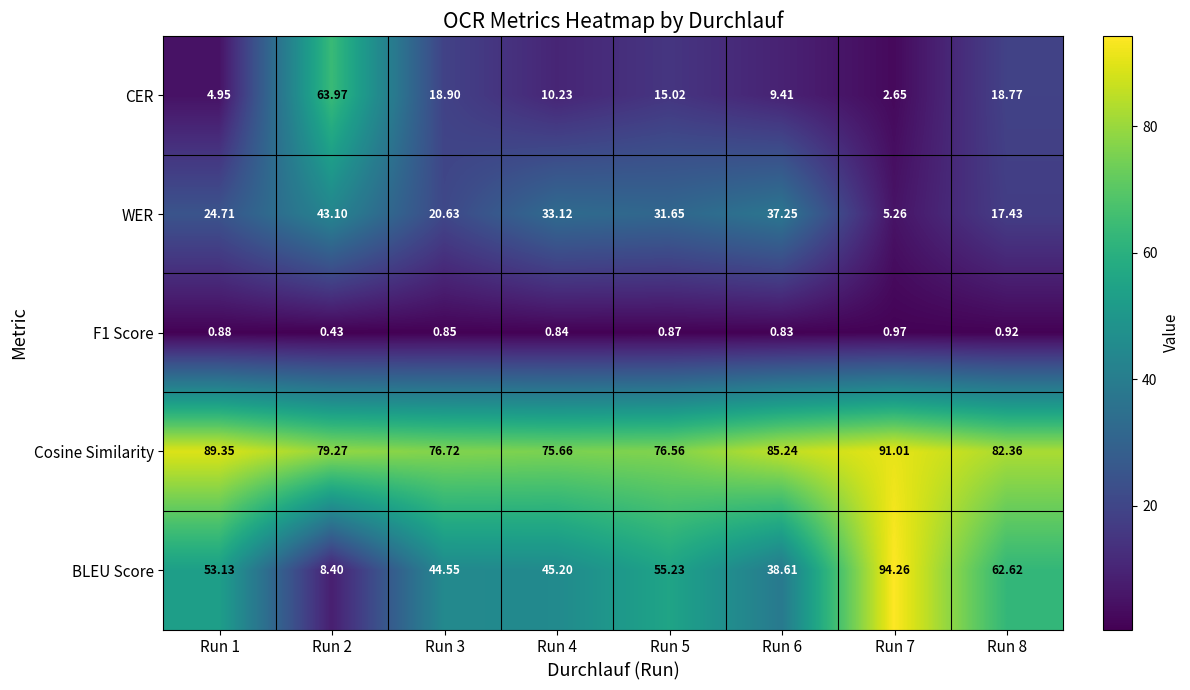

Which series has the largest range (max minus min)?

BLEU Score